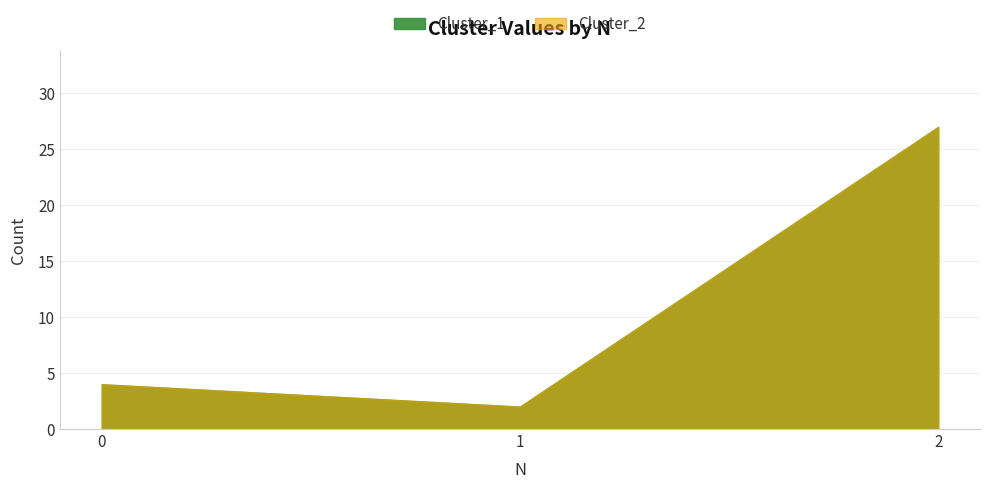

Read the Cluster_1 value at 0, to the nearest 5.

5